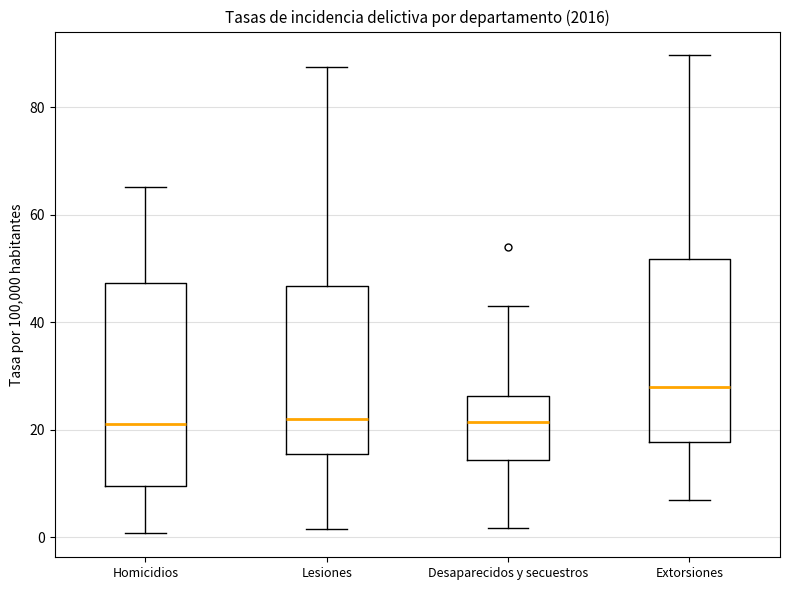

Where does the median line of the box for Extorsiones sit on the y-axis? The values are not printed on the chart, so give them approximately, as read against the axis.

28